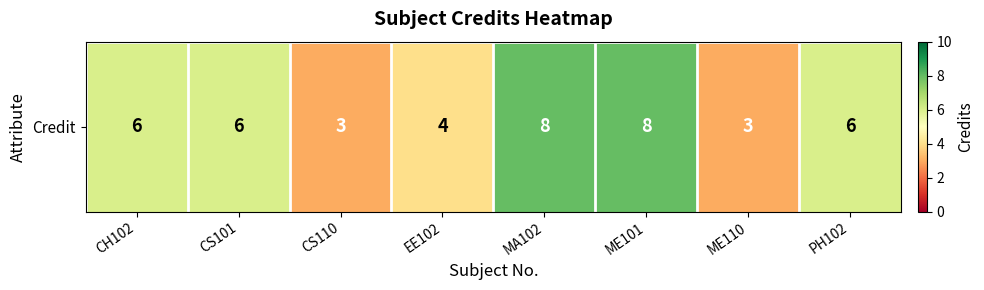

Which category has the highest value across all series?

MA102